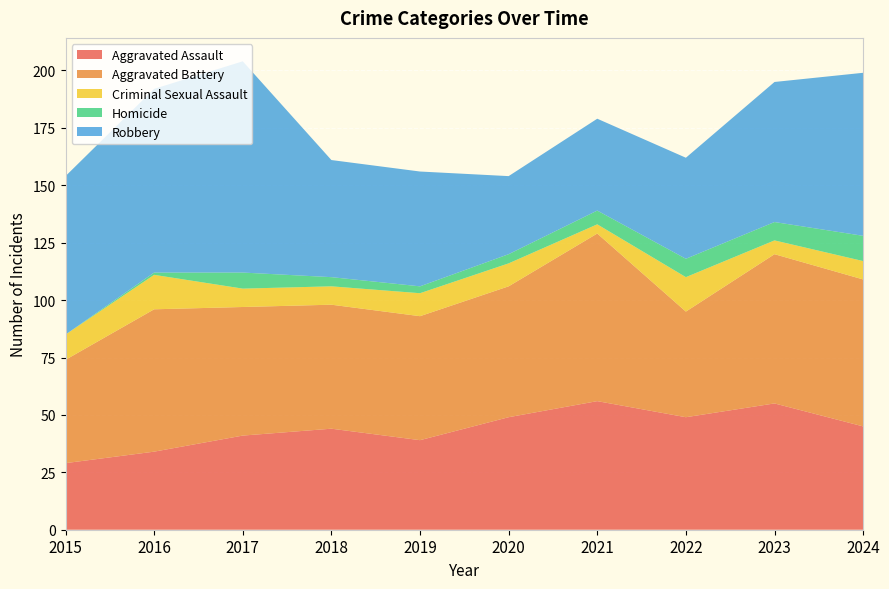

Reading left to right, extract all data points from this chart.

Aggravated Assault: 29	34	41	44	39	49	56	49	55	45
Aggravated Battery: 45	62	56	54	54	57	73	46	65	64
Criminal Sexual Assault: 11	15	8	8	10	10	4	15	6	8
Homicide: 0	1	7	4	3	4	6	8	8	11
Robbery: 69	80	92	51	50	34	40	44	61	71